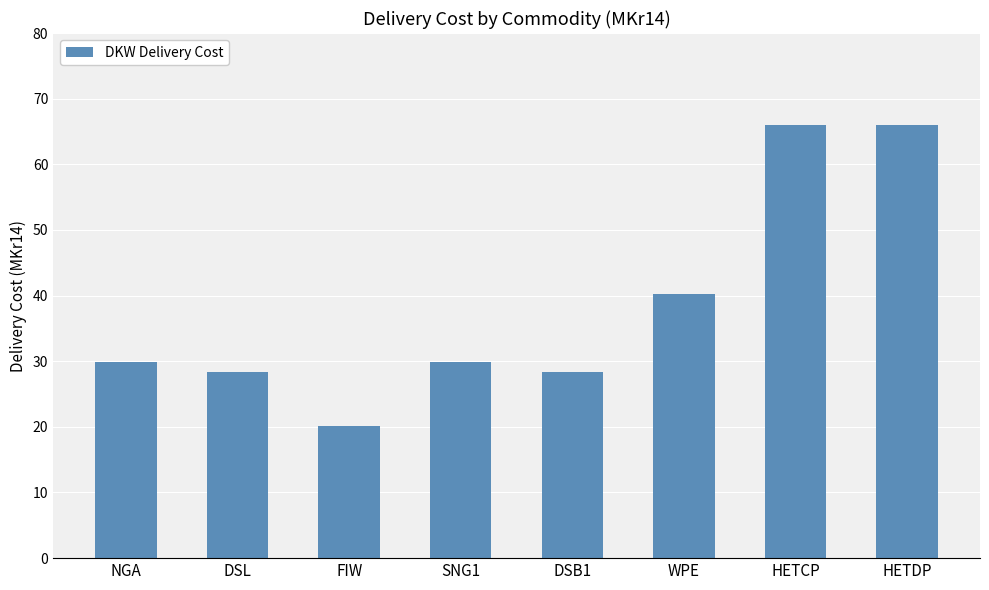

What is the value of the 5th bar from the left?

28.4